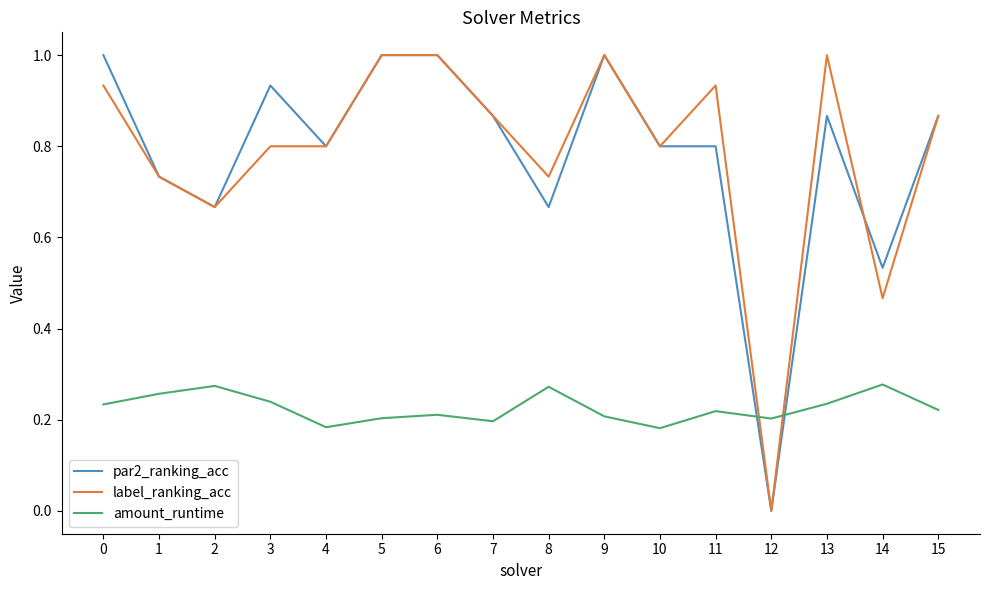

Is it true that par2_ranking_acc equals 0.8 at 14?

False